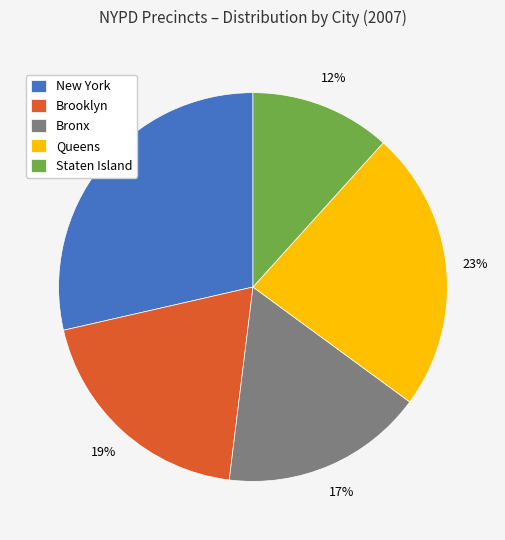

To the nearest percent, what is the average slice percentage?

20%